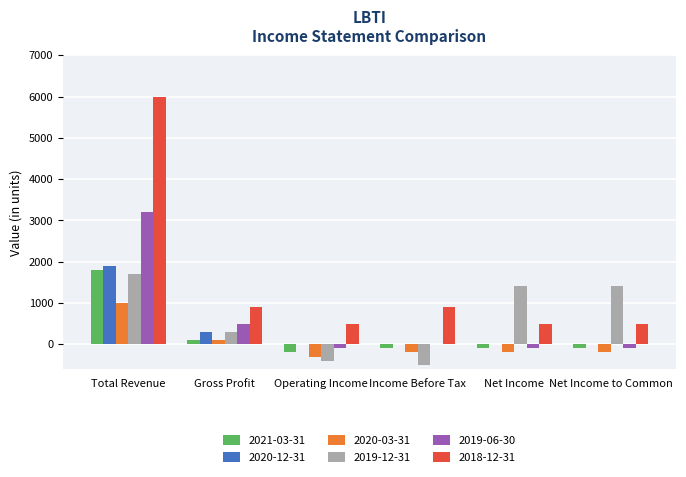

What are all the series names shown in the legend?

2021-03-31, 2020-12-31, 2020-03-31, 2019-12-31, 2019-06-30, 2018-12-31